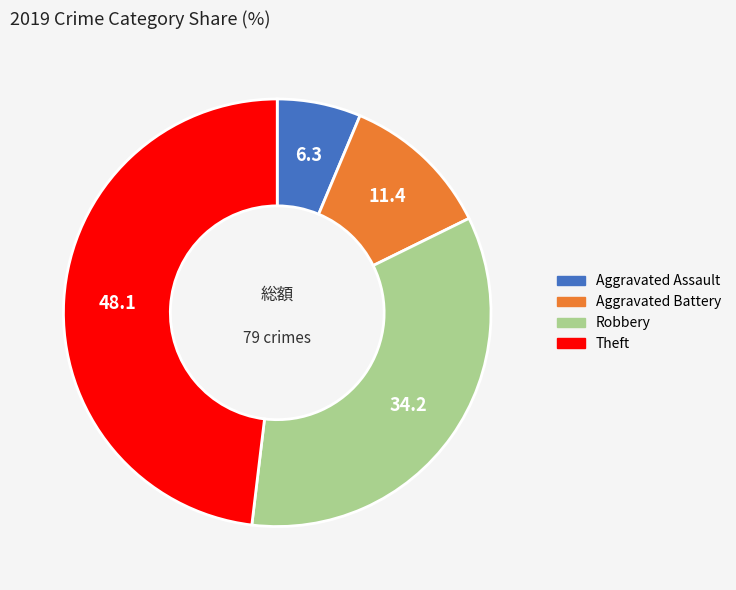

Between Theft and Robbery, which is larger?

Theft